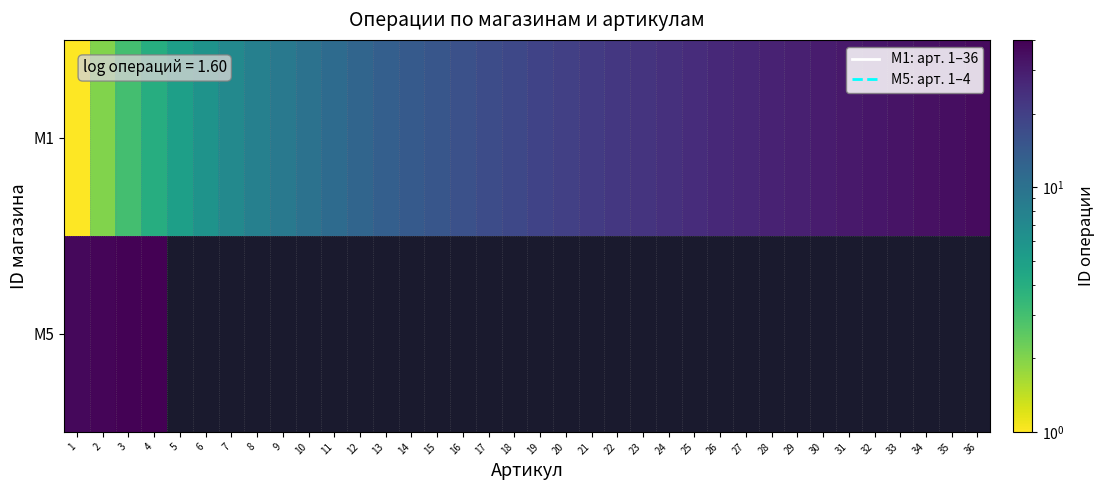

At which label does M1 first exceed 19?

20